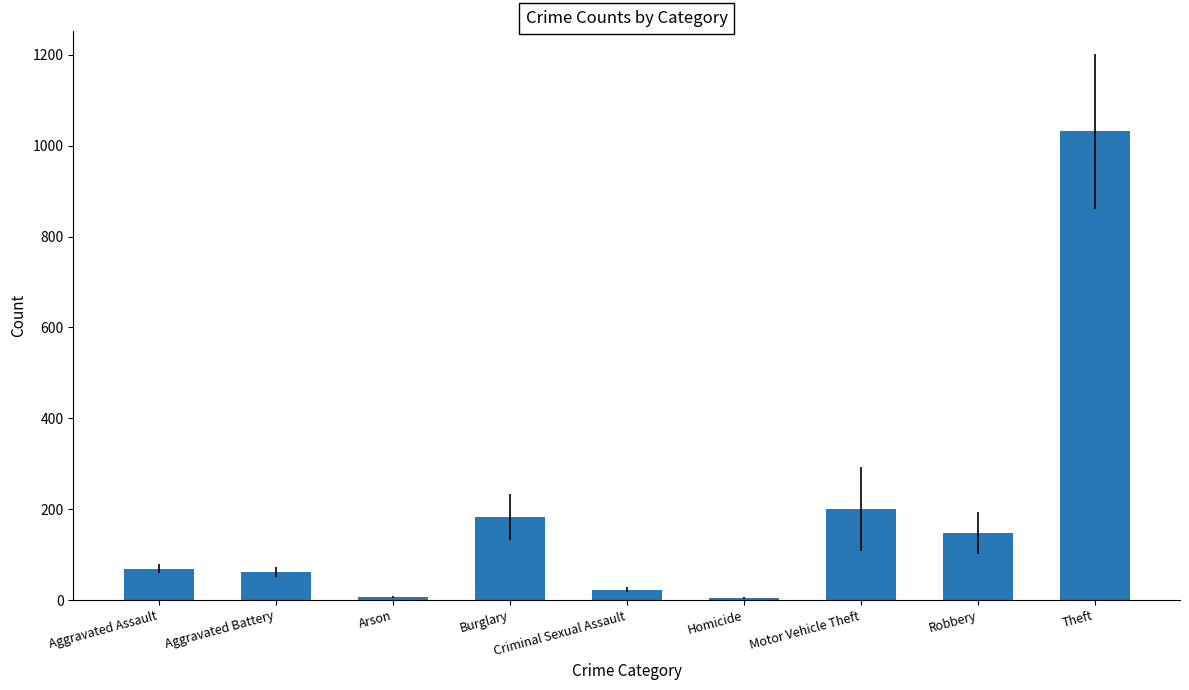

At which category does the chart reach its peak across all series?

Theft